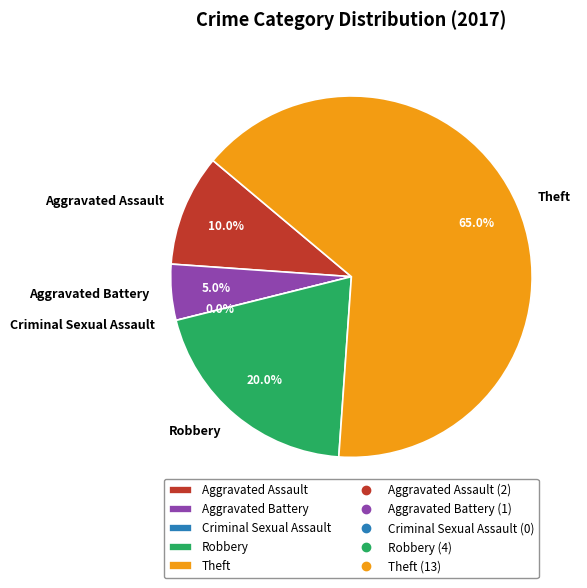

Count the number of slices in the pie.

5